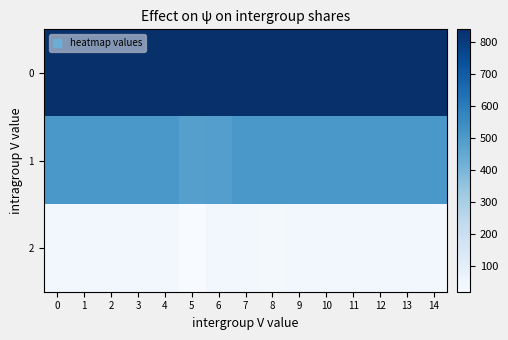

Between 2 and 5, which is larger?

2